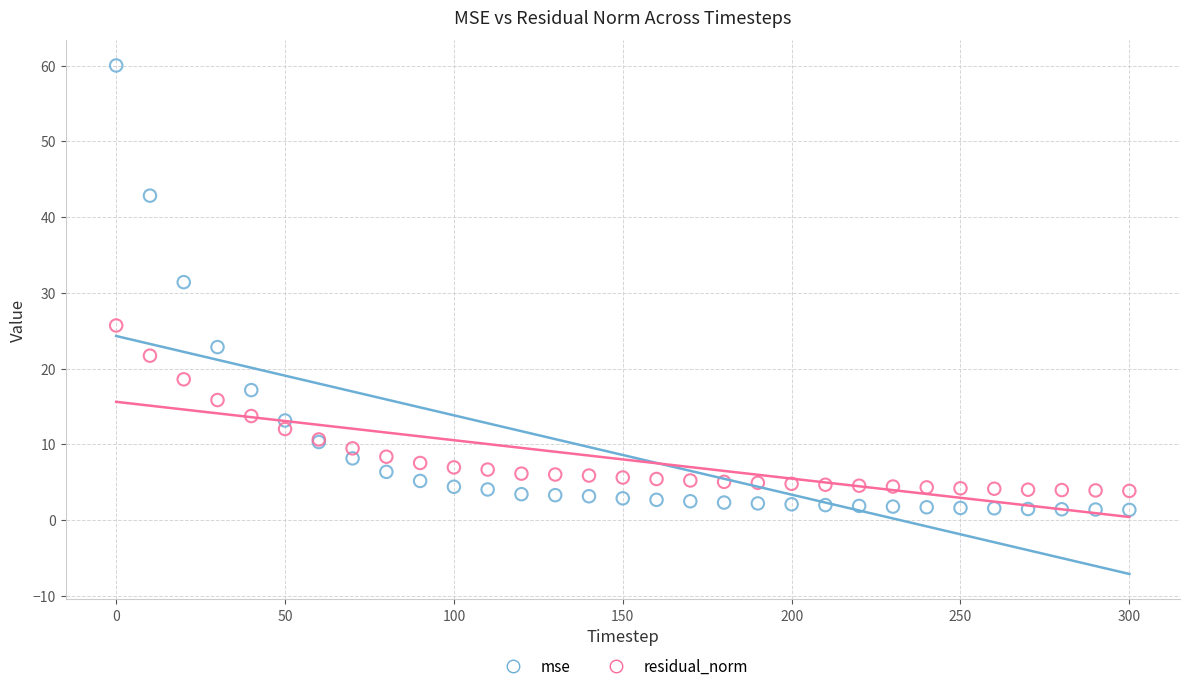

What are all the series names shown in the legend?

mse, residual_norm